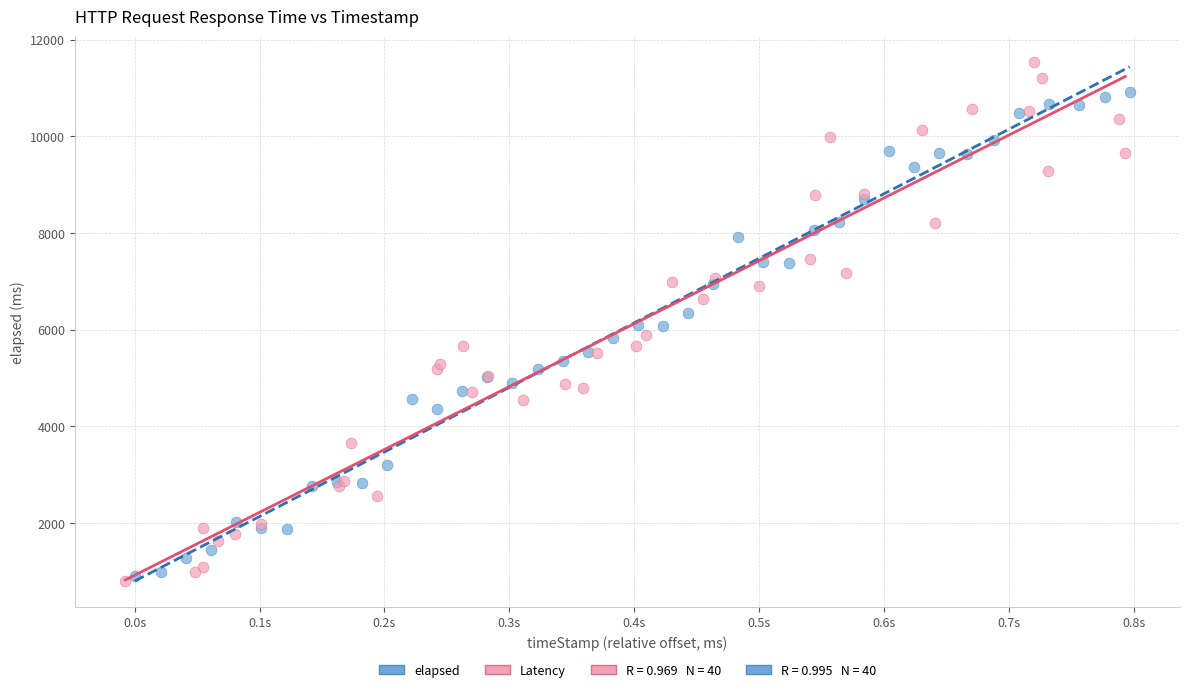

Which series contains the highest Y value?

Latency